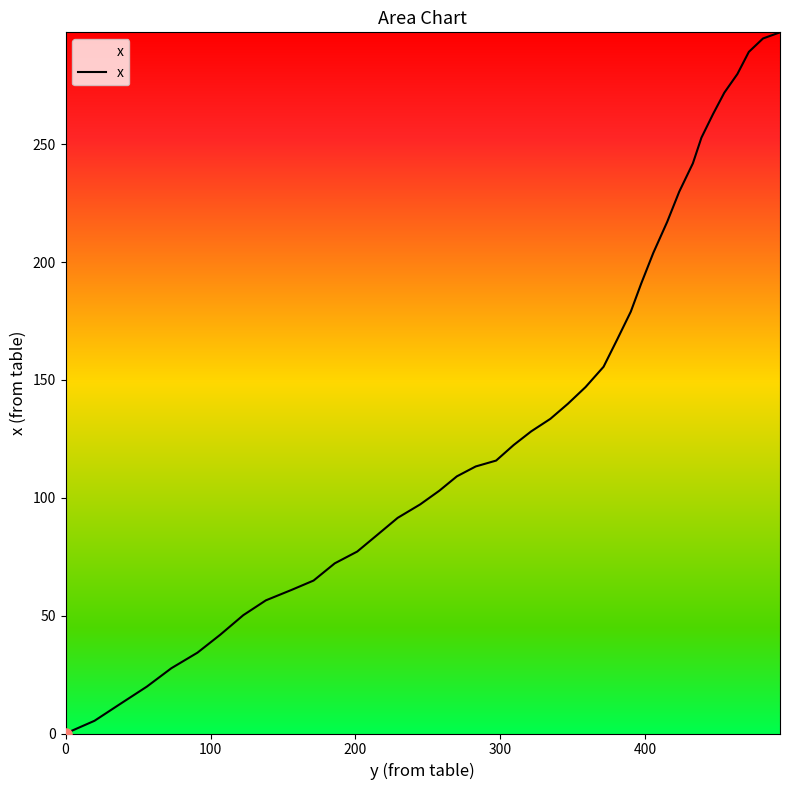

What is the difference between the maximum and minimum values?

297.5